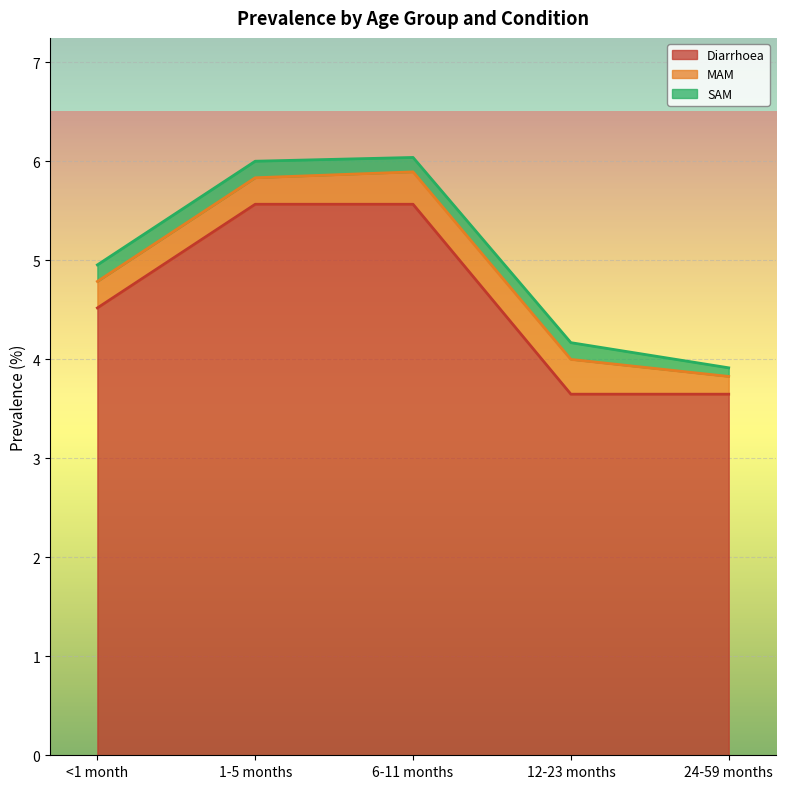

What is the lowest value of the Diarrhoea series?

3.6